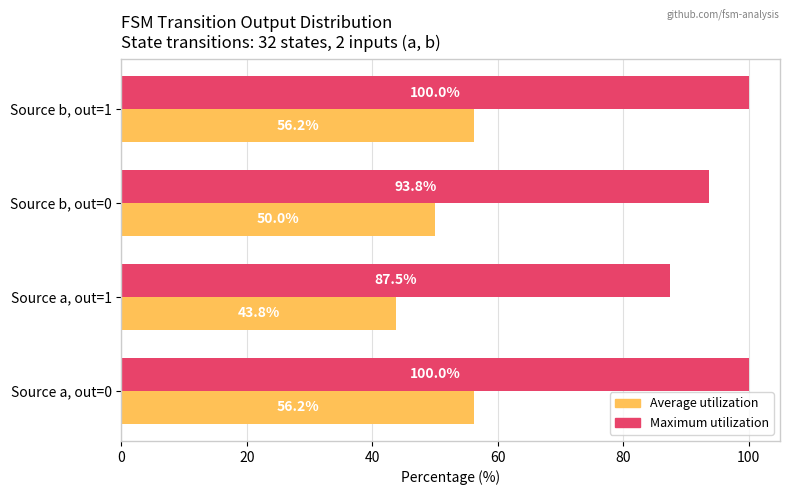

What is the difference between the maximum and minimum values in the Maximum utilization series?

12.5